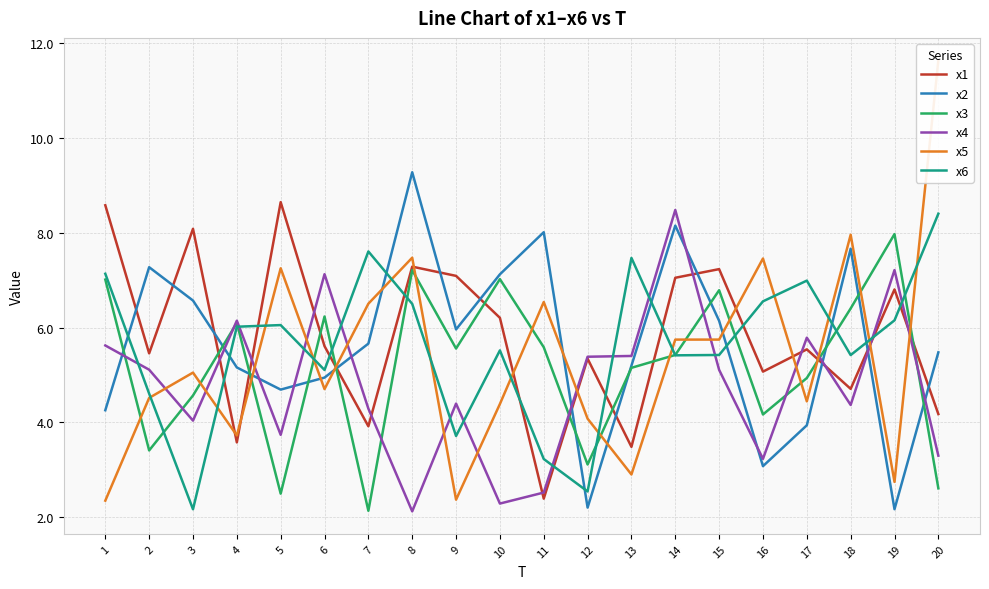

Reading right to left, what are all the values shown in this chart?

x1: 4.2	6.8	4.7	5.5	5.1	7.2	7.1	3.5	5.3	2.4	6.2	7.1	7.3	3.9	5.6	8.6	3.6	8.1	5.5	8.6
x2: 5.5	2.2	7.7	3.9	3.1	6.1	8.2	5.2	2.2	8.0	7.1	6.0	9.3	5.7	4.9	4.7	5.2	6.6	7.3	4.3
x3: 2.6	8.0	6.4	4.9	4.2	6.8	5.4	5.2	3.1	5.6	7.0	5.6	7.2	2.1	6.2	2.5	6.1	4.6	3.4	7.0
x4: 3.3	7.2	4.4	5.8	3.2	5.1	8.5	5.4	5.4	2.5	2.3	4.4	2.1	4.3	7.1	3.7	6.1	4.0	5.1	5.6
x5: 11.6	2.7	8.0	4.4	7.5	5.7	5.7	2.9	4.1	6.5	4.4	2.4	7.5	6.5	4.7	7.3	3.7	5.1	4.5	2.3
x6: 8.4	6.2	5.4	7.0	6.6	5.4	5.4	7.5	2.5	3.2	5.5	3.7	6.5	7.6	5.1	6.1	6.0	2.2	4.6	7.1